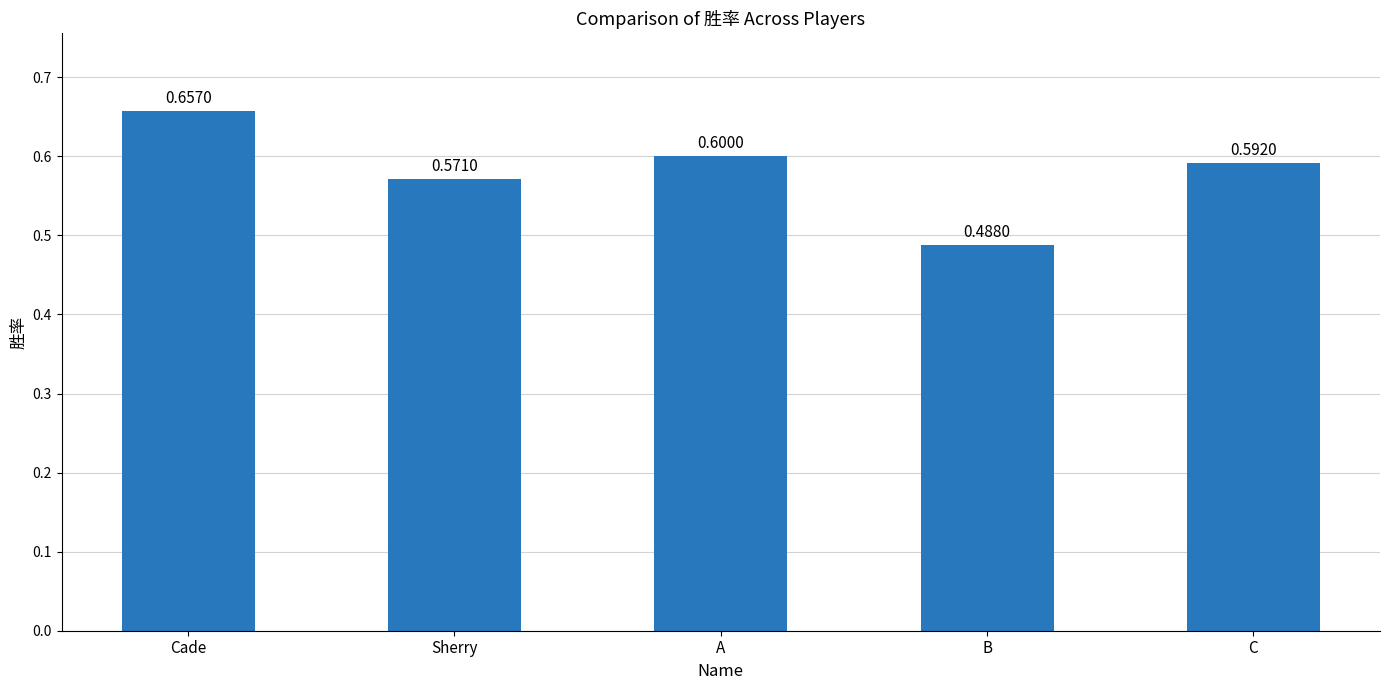

Which category has the lowest value across all series?

B